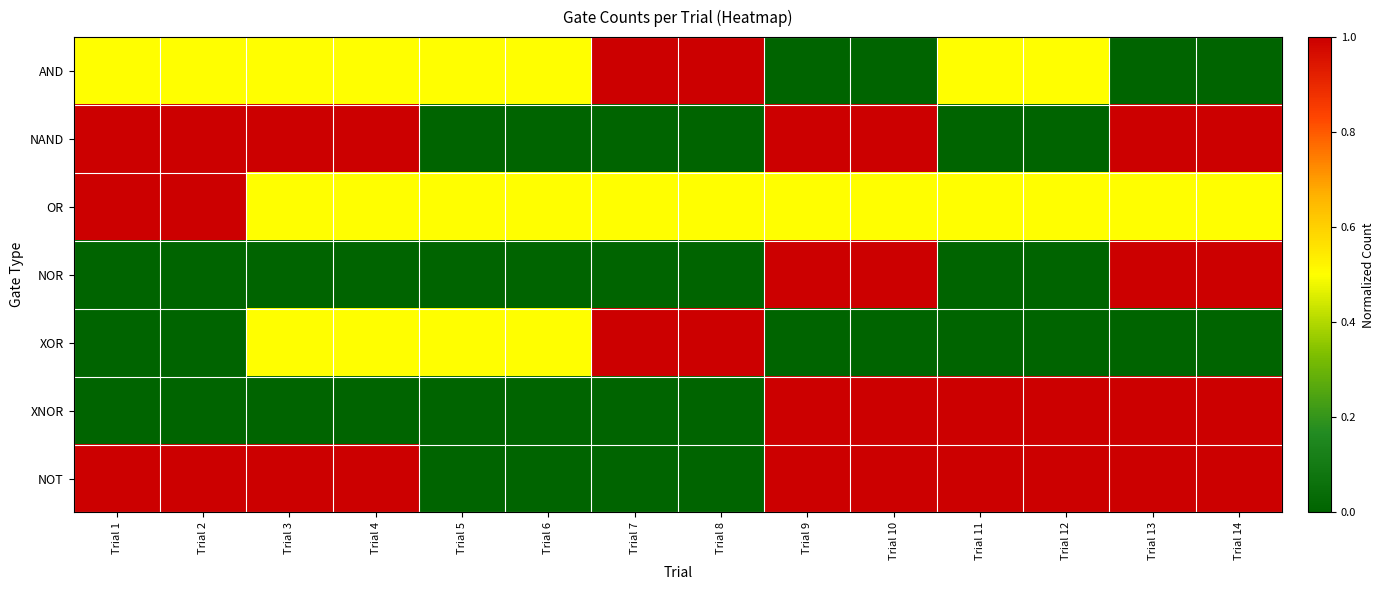

Reading left to right, extract all data points from this chart.

AND: Trial 1=0.5	Trial 2=0.5	Trial 3=0.5	Trial 4=0.5	Trial 5=0.5	Trial 6=0.5	Trial 7=1.0	Trial 8=1.0	Trial 9=0.0	Trial 10=0.0	Trial 11=0.5	Trial 12=0.5	Trial 13=0.0	Trial 14=0.0
NAND: Trial 1=1.0	Trial 2=1.0	Trial 3=1.0	Trial 4=1.0	Trial 5=0.0	Trial 6=0.0	Trial 7=0.0	Trial 8=0.0	Trial 9=1.0	Trial 10=1.0	Trial 11=0.0	Trial 12=0.0	Trial 13=1.0	Trial 14=1.0
OR: Trial 1=1.0	Trial 2=1.0	Trial 3=0.5	Trial 4=0.5	Trial 5=0.5	Trial 6=0.5	Trial 7=0.5	Trial 8=0.5	Trial 9=0.5	Trial 10=0.5	Trial 11=0.5	Trial 12=0.5	Trial 13=0.5	Trial 14=0.5
NOR: Trial 1=0.0	Trial 2=0.0	Trial 3=0.0	Trial 4=0.0	Trial 5=0.0	Trial 6=0.0	Trial 7=0.0	Trial 8=0.0	Trial 9=1.0	Trial 10=1.0	Trial 11=0.0	Trial 12=0.0	Trial 13=1.0	Trial 14=1.0
XOR: Trial 1=0.0	Trial 2=0.0	Trial 3=0.5	Trial 4=0.5	Trial 5=0.5	Trial 6=0.5	Trial 7=1.0	Trial 8=1.0	Trial 9=0.0	Trial 10=0.0	Trial 11=0.0	Trial 12=0.0	Trial 13=0.0	Trial 14=0.0
XNOR: Trial 1=0.0	Trial 2=0.0	Trial 3=0.0	Trial 4=0.0	Trial 5=0.0	Trial 6=0.0	Trial 7=0.0	Trial 8=0.0	Trial 9=1.0	Trial 10=1.0	Trial 11=1.0	Trial 12=1.0	Trial 13=1.0	Trial 14=1.0
NOT: Trial 1=1.0	Trial 2=1.0	Trial 3=1.0	Trial 4=1.0	Trial 5=0.0	Trial 6=0.0	Trial 7=0.0	Trial 8=0.0	Trial 9=1.0	Trial 10=1.0	Trial 11=1.0	Trial 12=1.0	Trial 13=1.0	Trial 14=1.0